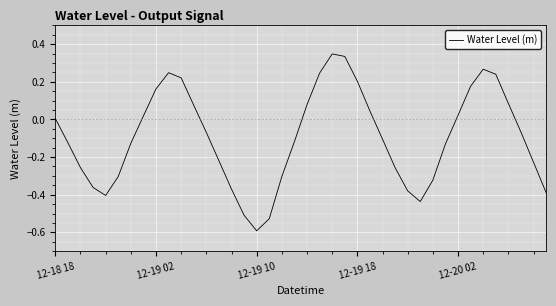

What is the smallest value displayed?

-0.6